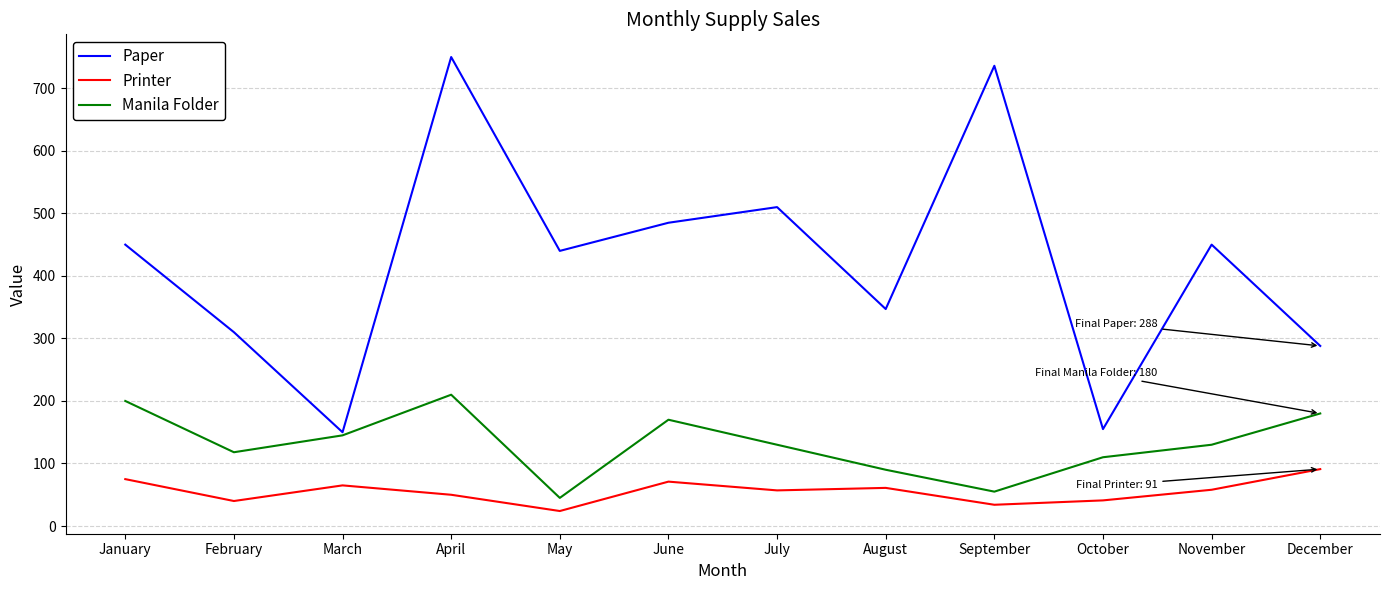

What is the spread (max minus min) of values at September?

702